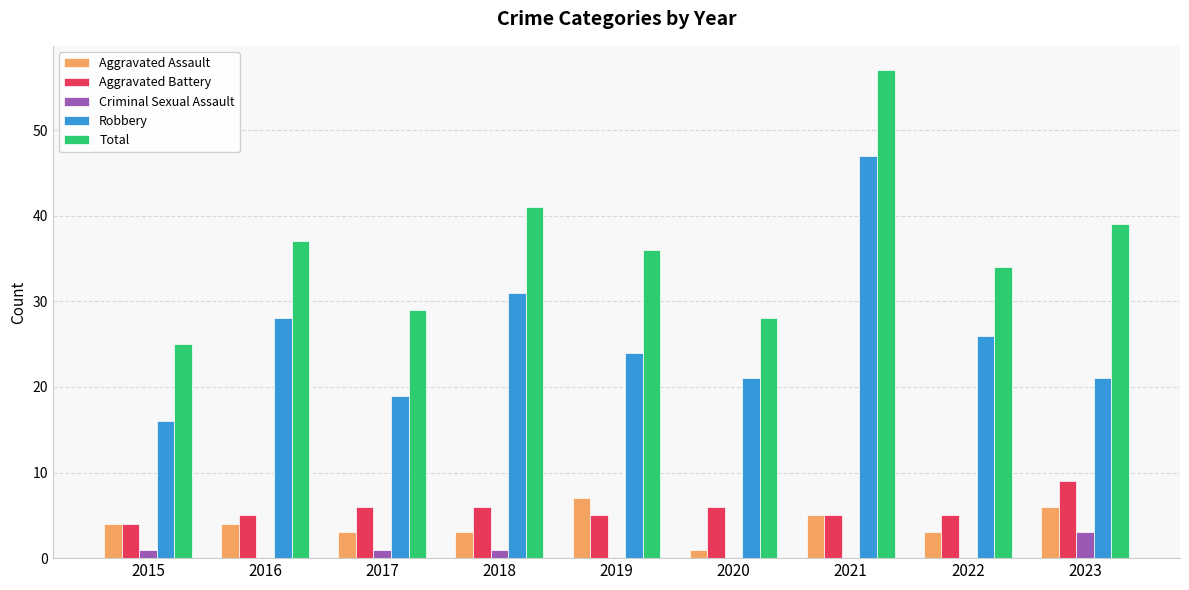

How many groups of bars are there?

9